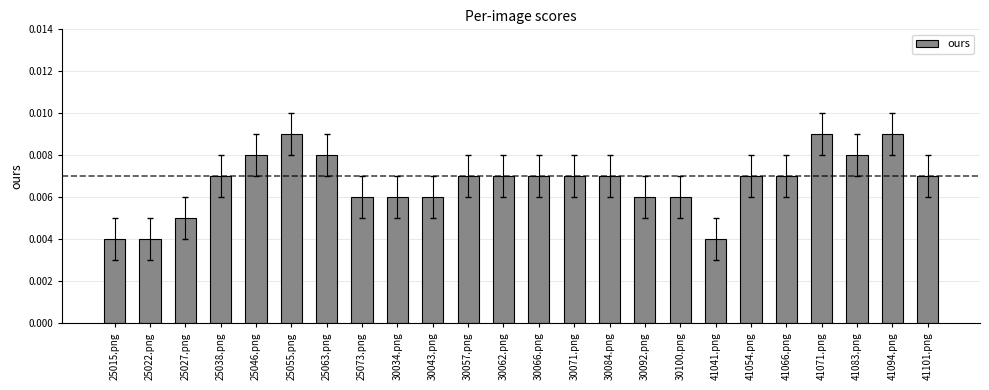

Which has a higher value, 41066.png or 30100.png?

41066.png